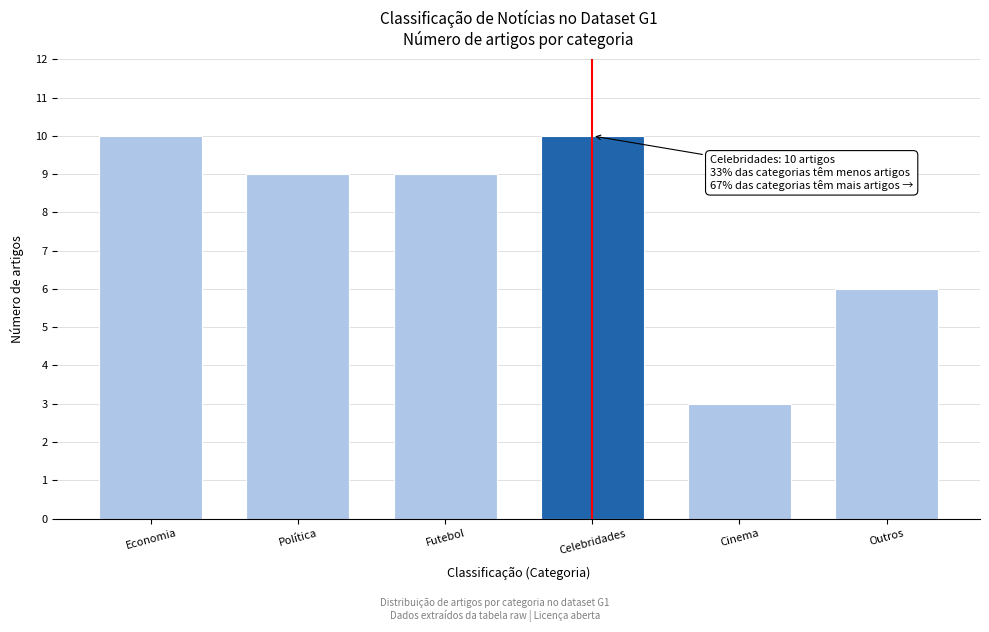

Reading right to left, what are all the values shown in this chart?

Outros=6	Cinema=3	Celebridades=10	Futebol=9	Política=9	Economia=10